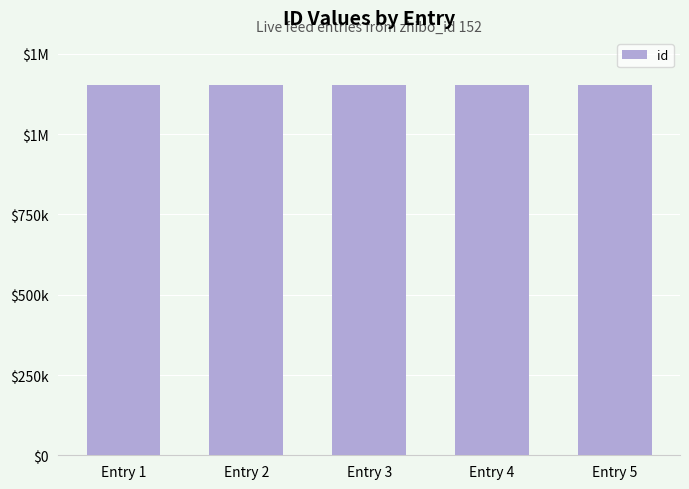

Which label corresponds to the largest value in the chart?

Entry 1